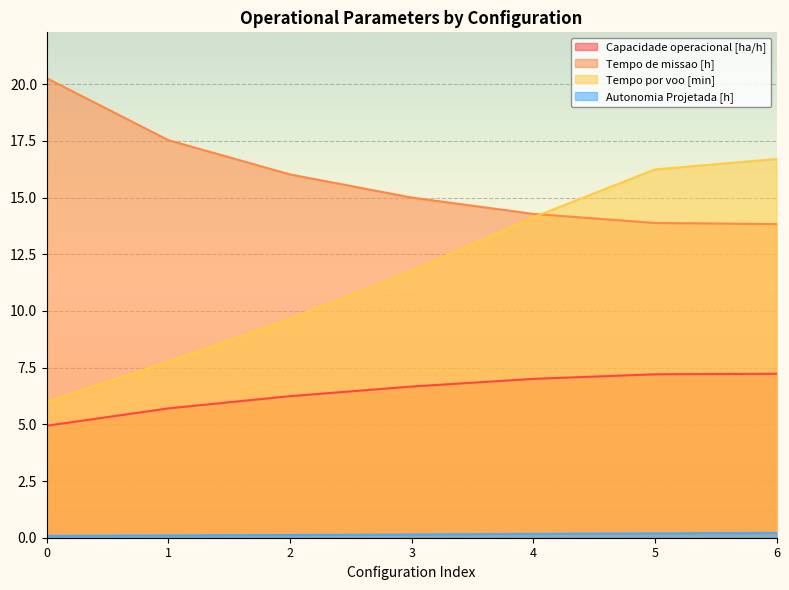

Which series has the largest total across all categories?

Tempo de missao [h]